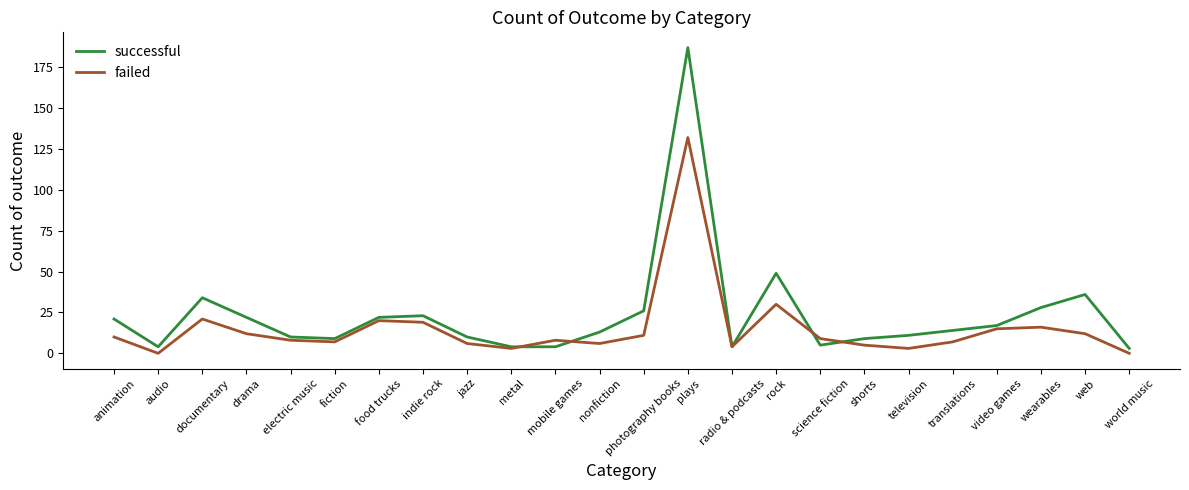

At how many categories does at least one series exceed 140?

1